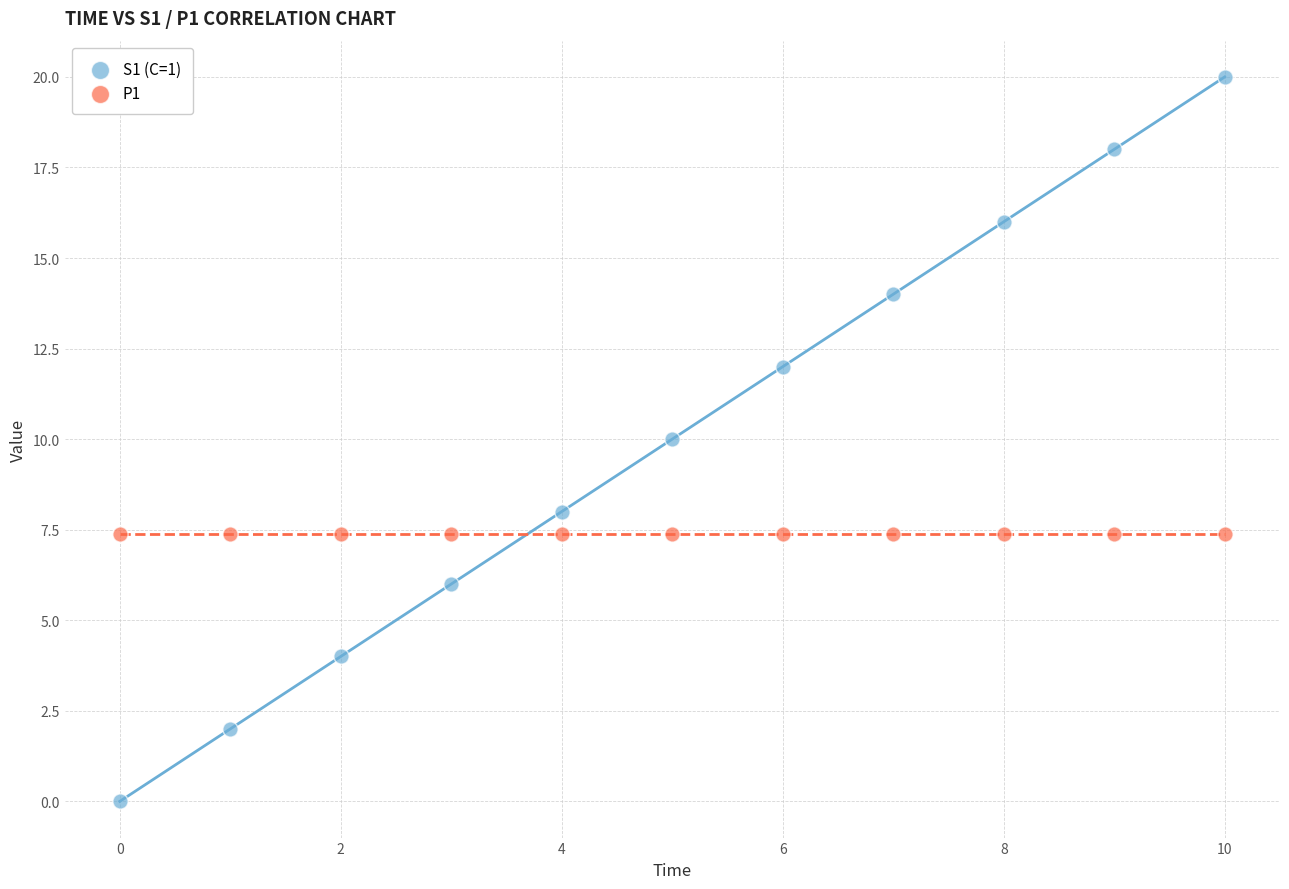

Which series reaches the maximum Y coordinate?

S1 (C=1)